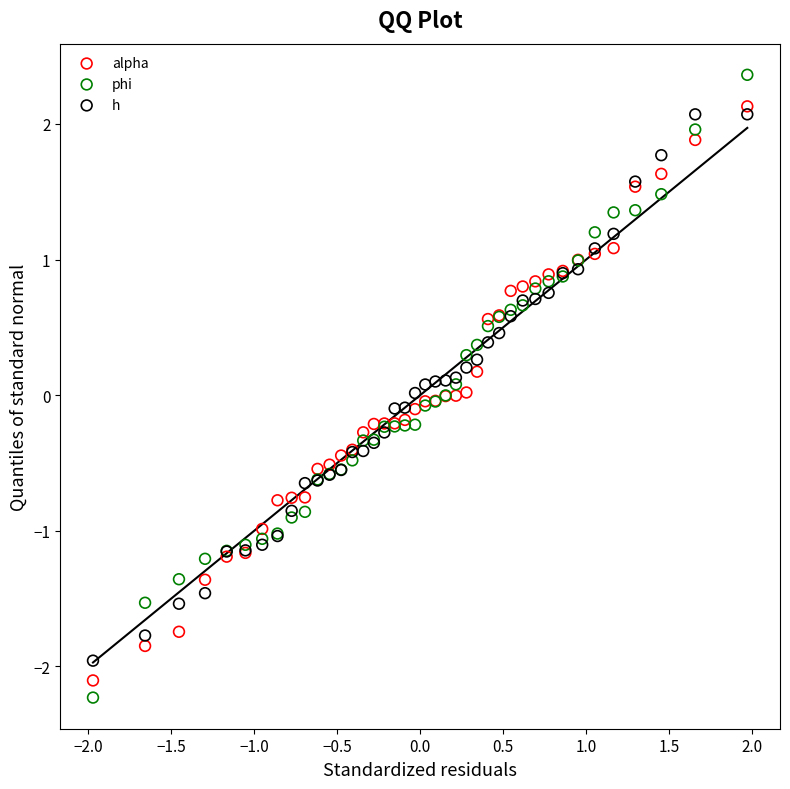

Which series contains the highest Y value?

phi